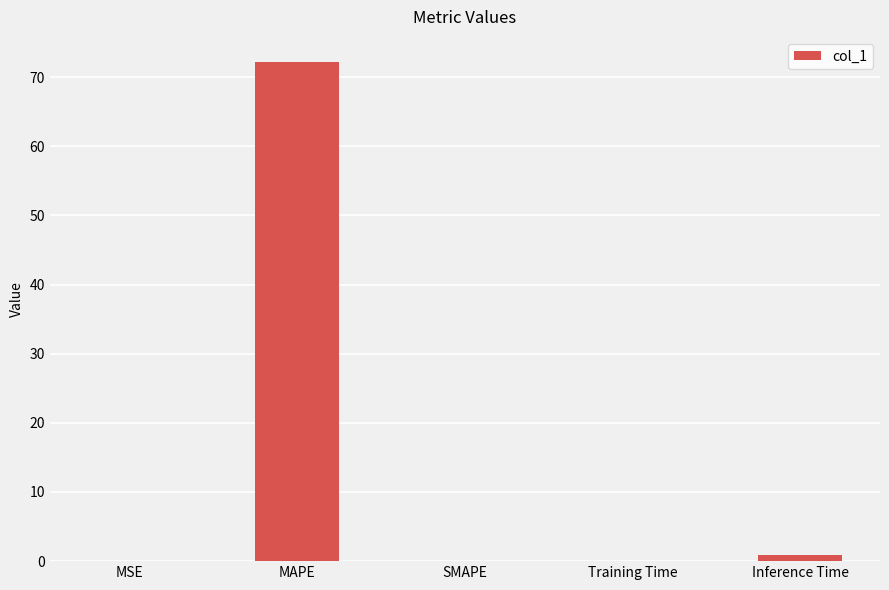

What is the change in value from MAPE to SMAPE?

-72.2